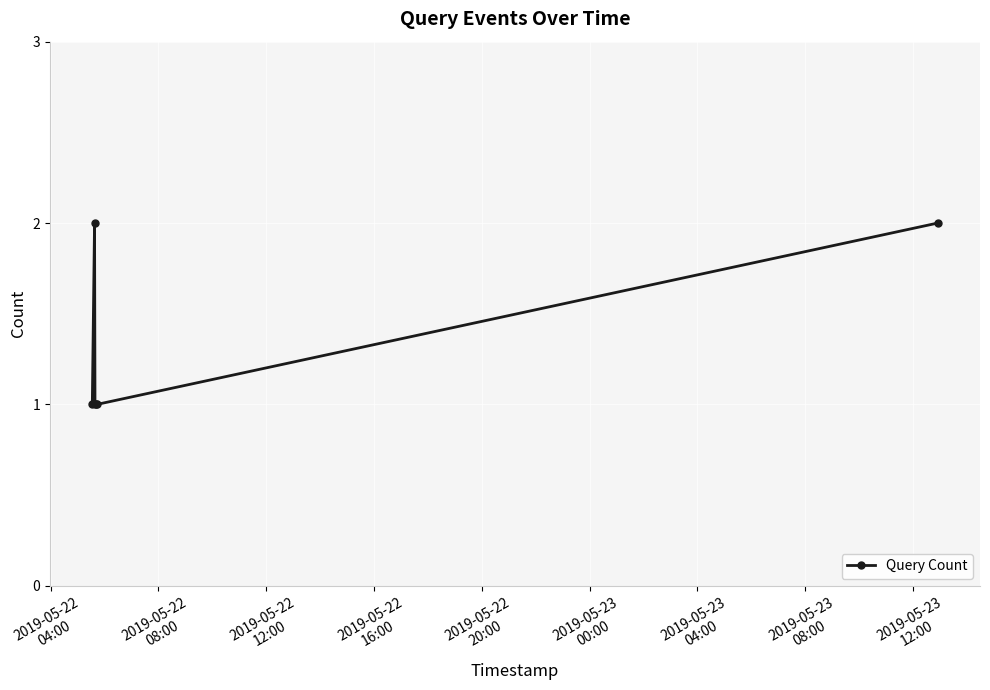

What is the sum of all values?

8